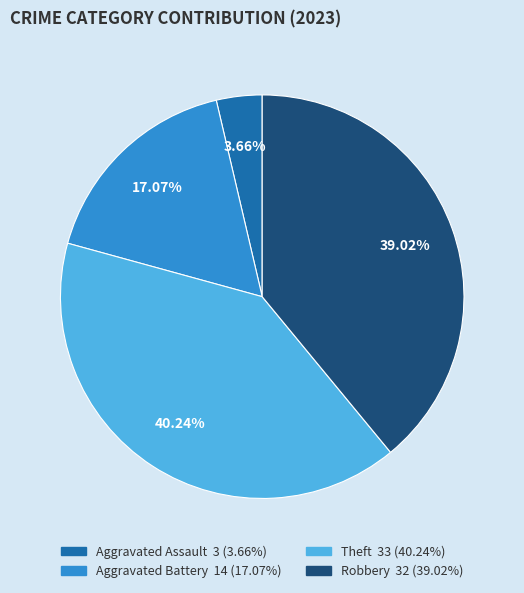

The Aggravated Battery slice represents 23% of the pie. True or false?

False